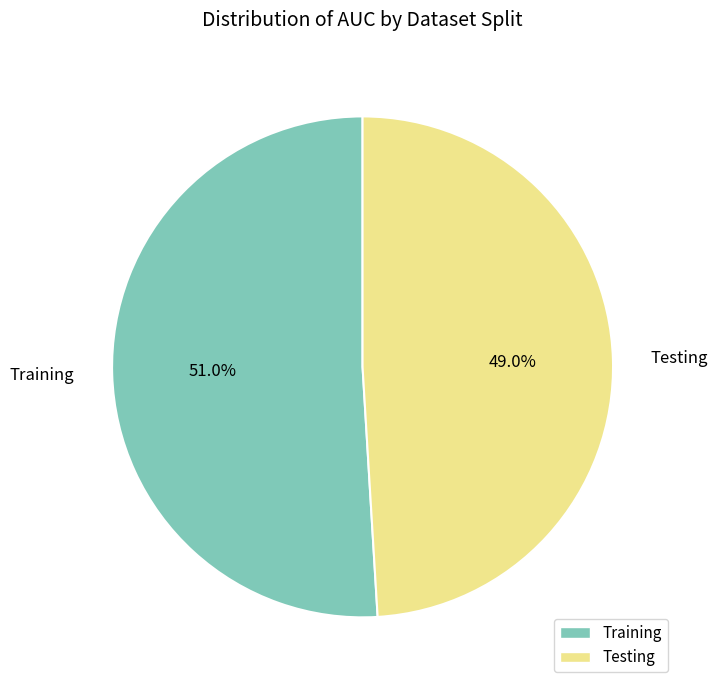

How many slices are in this pie chart?

2